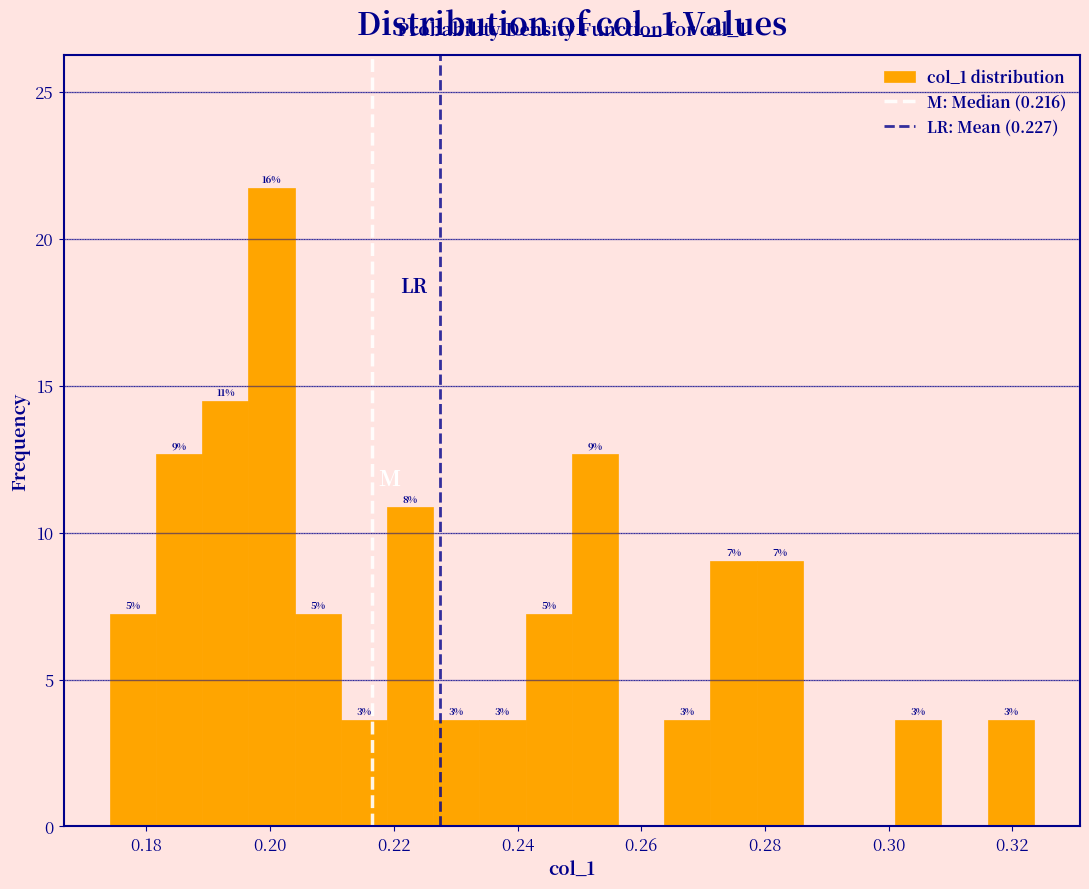

Around what value on the x-axis is the tallest bar? Give the approximate position of its centre, as read against the axis.

0.200